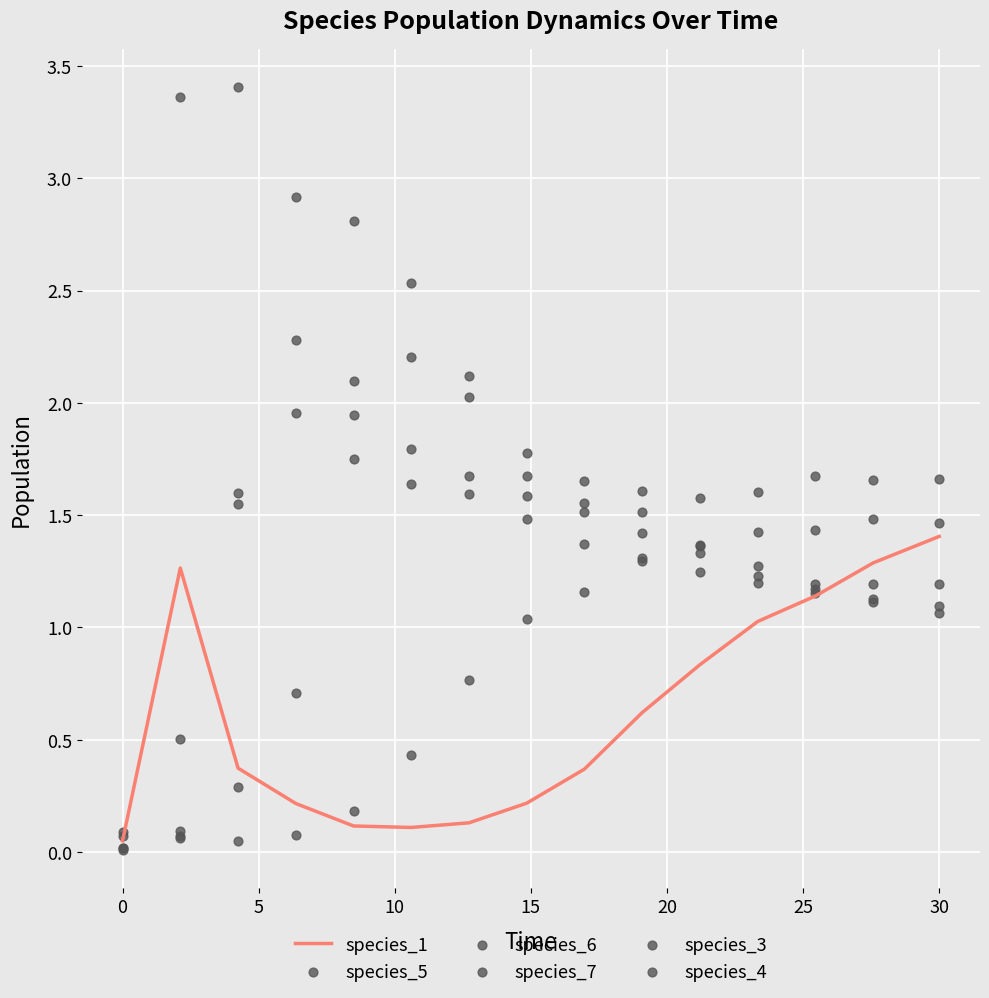

What is the maximum value for species_1?

1.4